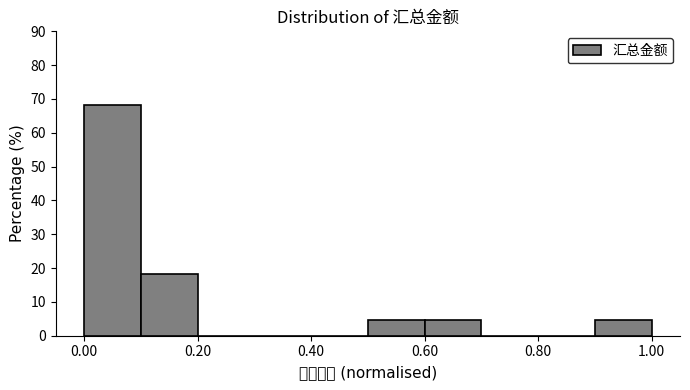

How tall is the bar that spans 0.6 to 0.7 on the x-axis? The values are not printed on the chart, so give them approximately, as read against the axis.

5